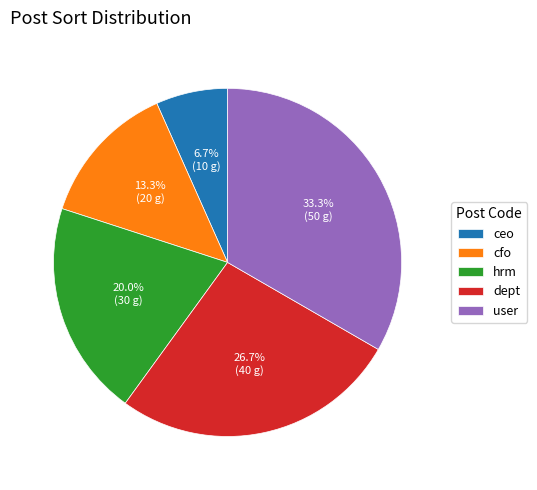

What percentage is the dept slice, to the nearest percent?

27%